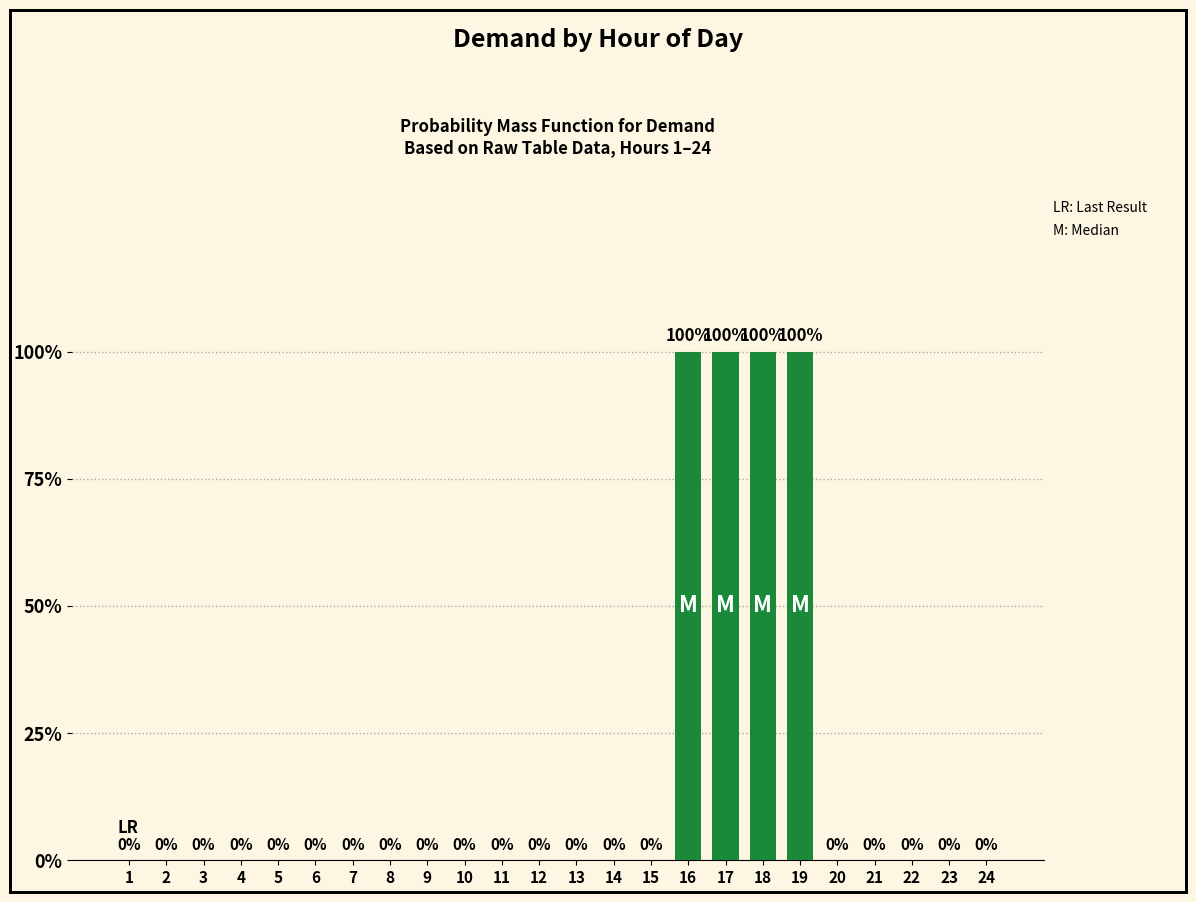

The value at 20 is -11. True or false?

False